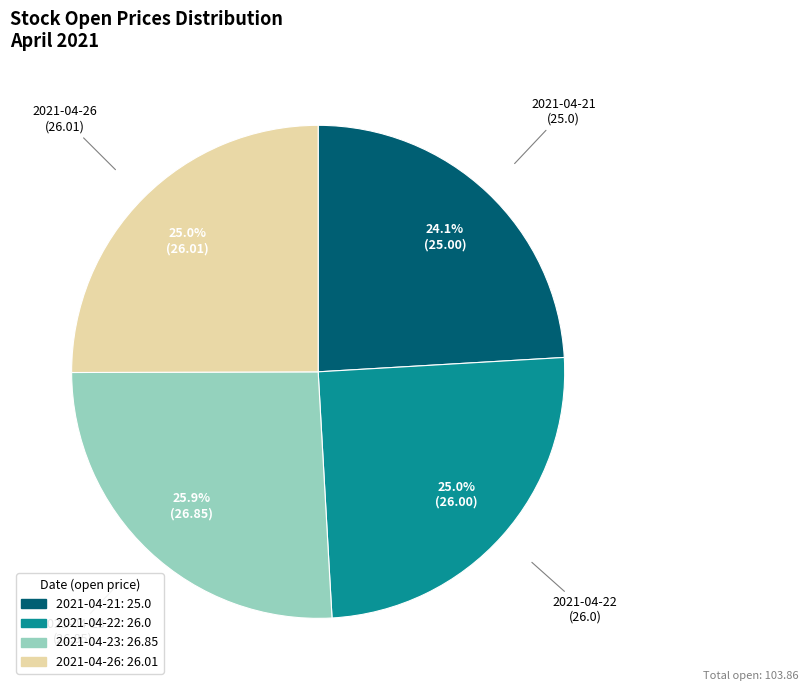

To the nearest percent, what is the difference between the largest and smallest slice percentages?

2%